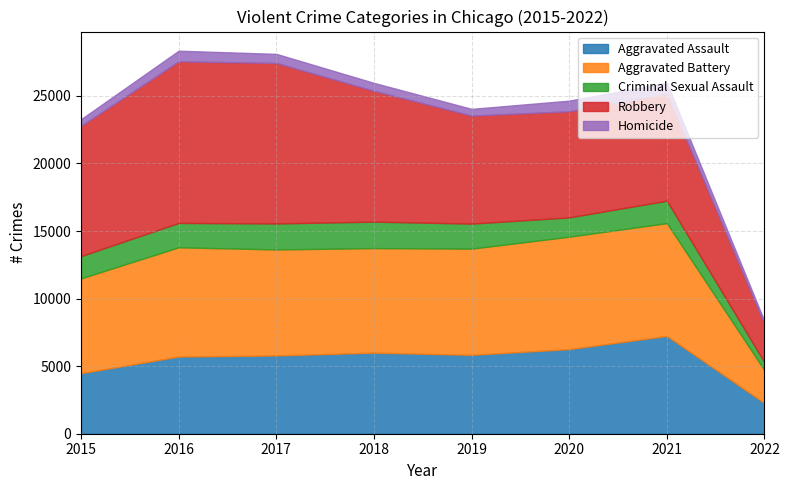

What is the difference between the maximum and minimum values in the Criminal Sexual Assault series?

1370